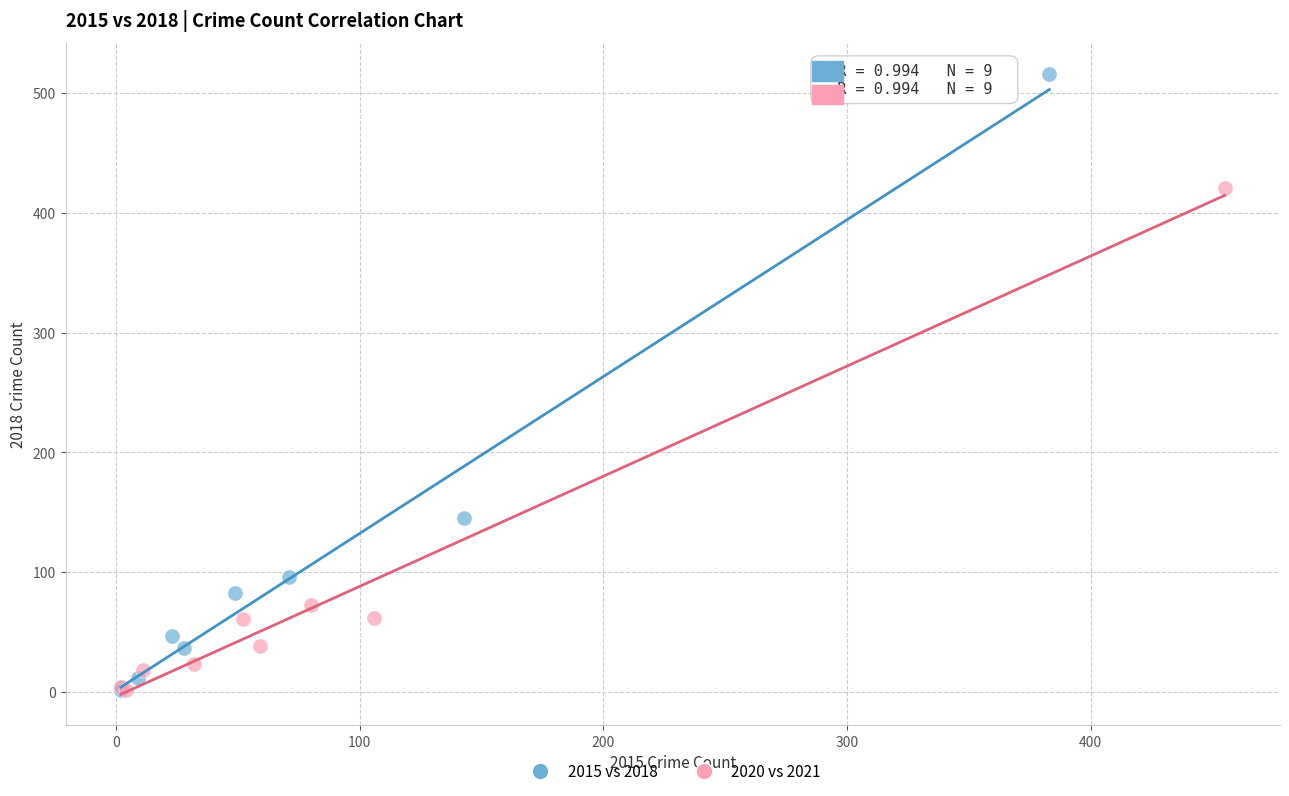

Which series contains the highest Y value?

2015 vs 2018